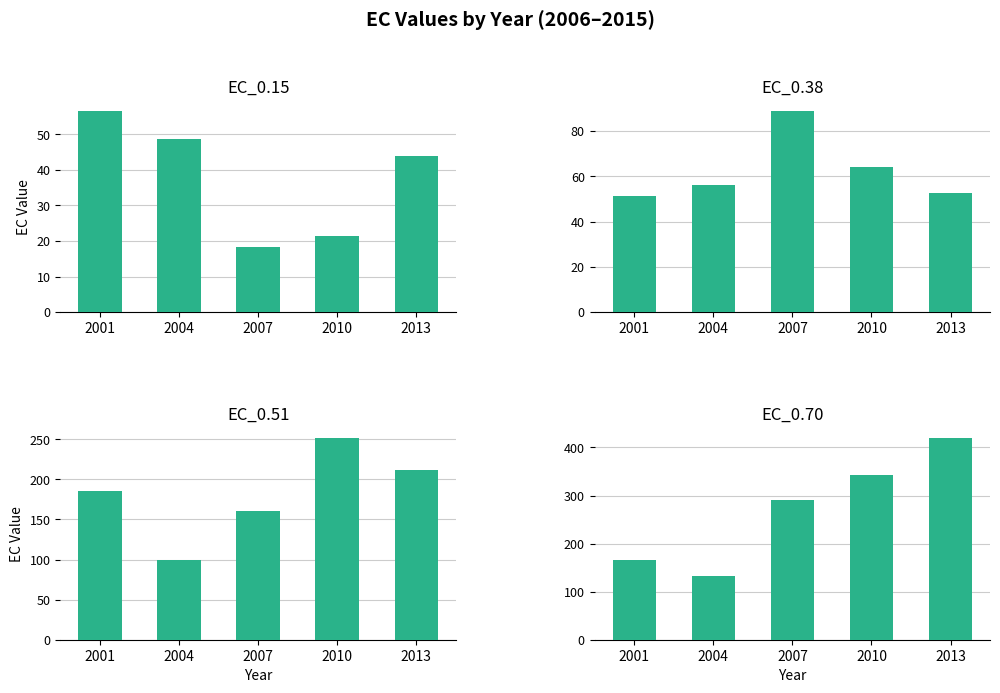

Is it true that EC_0.15 equals 75.7 at 2004?

False